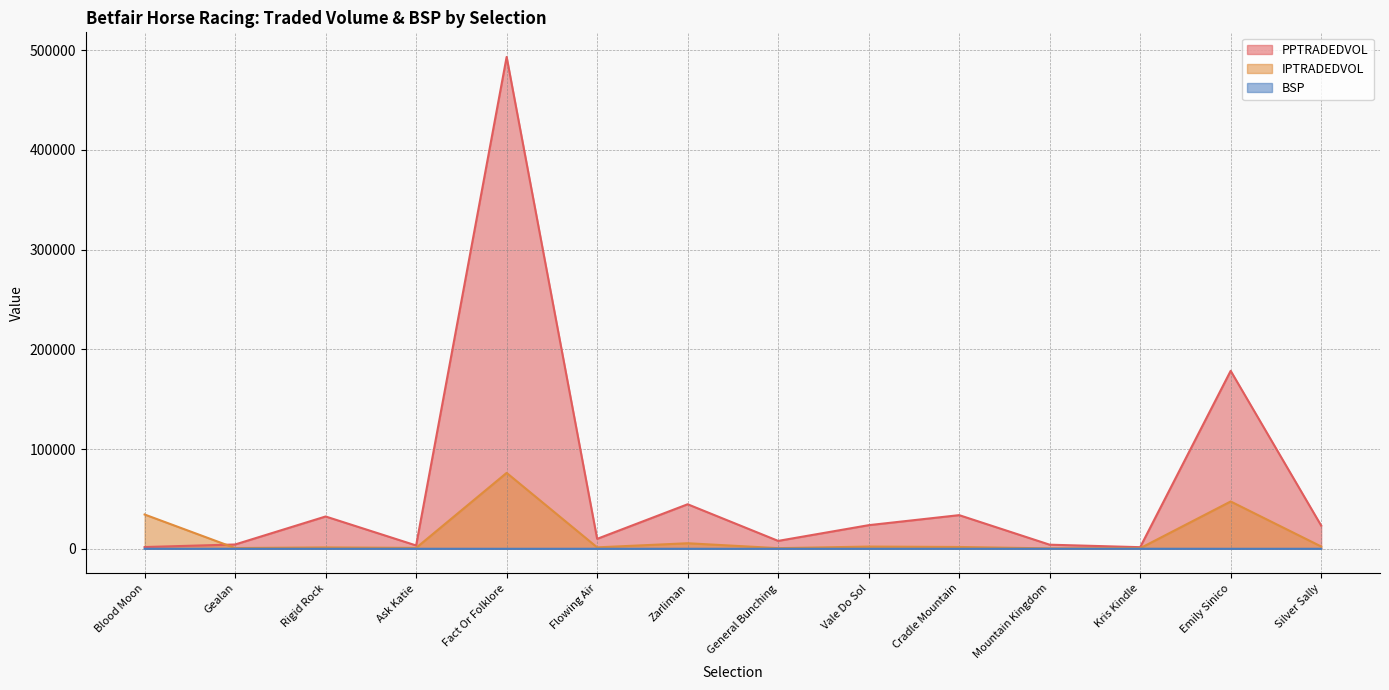

Does the chart display data point markers on the line(s)?

No